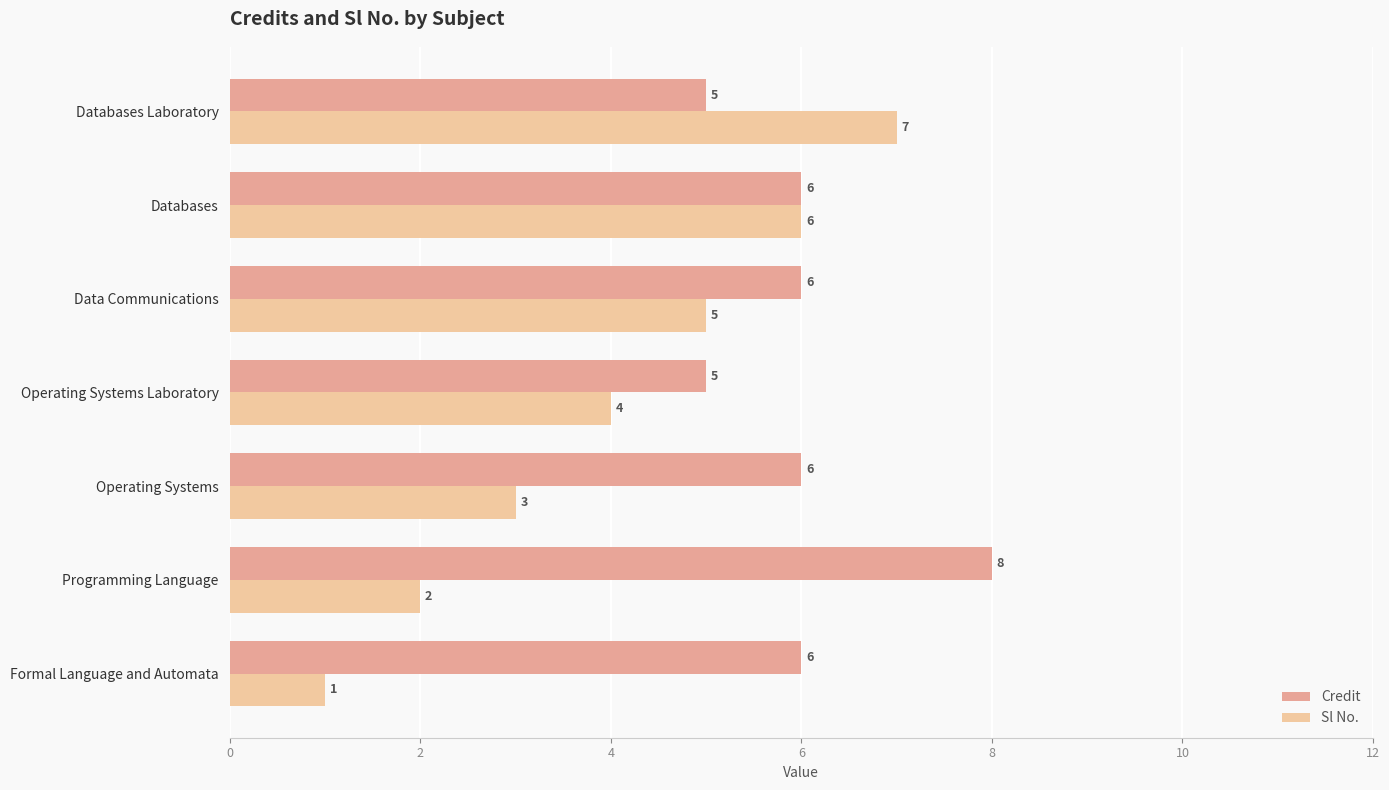

What is the difference between the second highest and minimum values in the Sl No. series?

5